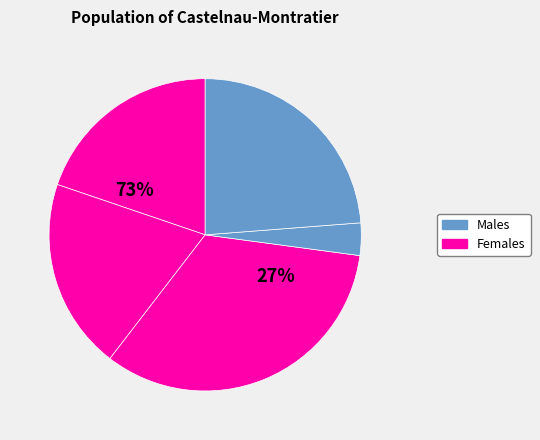

True or false: 侍郎周公不赴富沙士论推高以诗寄呈 accounts for 1% of the total.

False